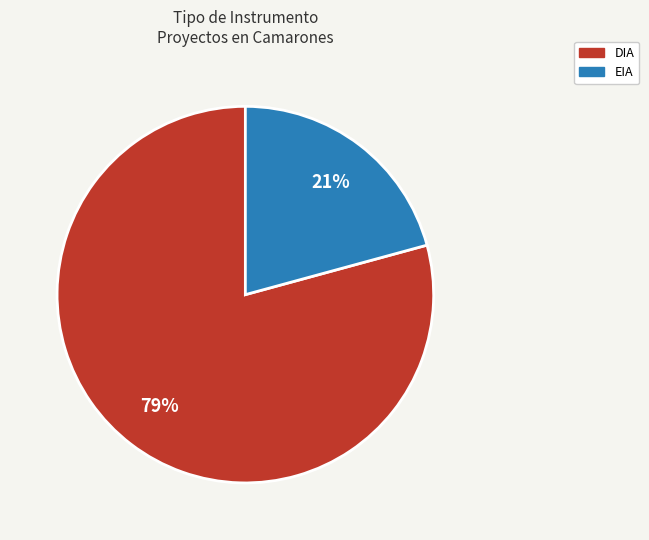

The DIA slice represents 79% of the pie. True or false?

True